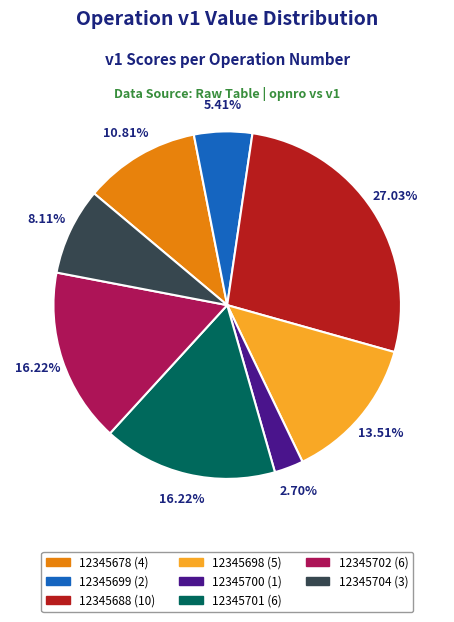

Is 12345701 (6) the majority of the pie?

No